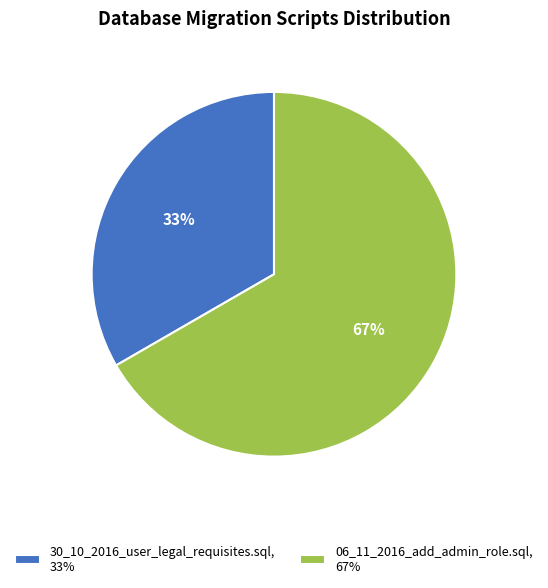

What is the ratio of the value at 06_11_2016_add_admin_role.sql to the value at 30_10_2016_user_legal_requisites.sql?

2.0